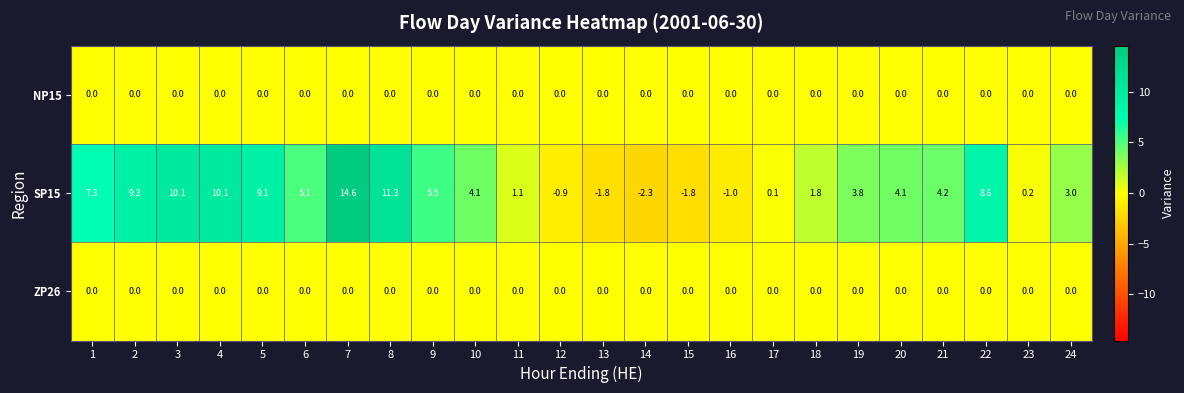

What is the smallest value displayed?

-2.3